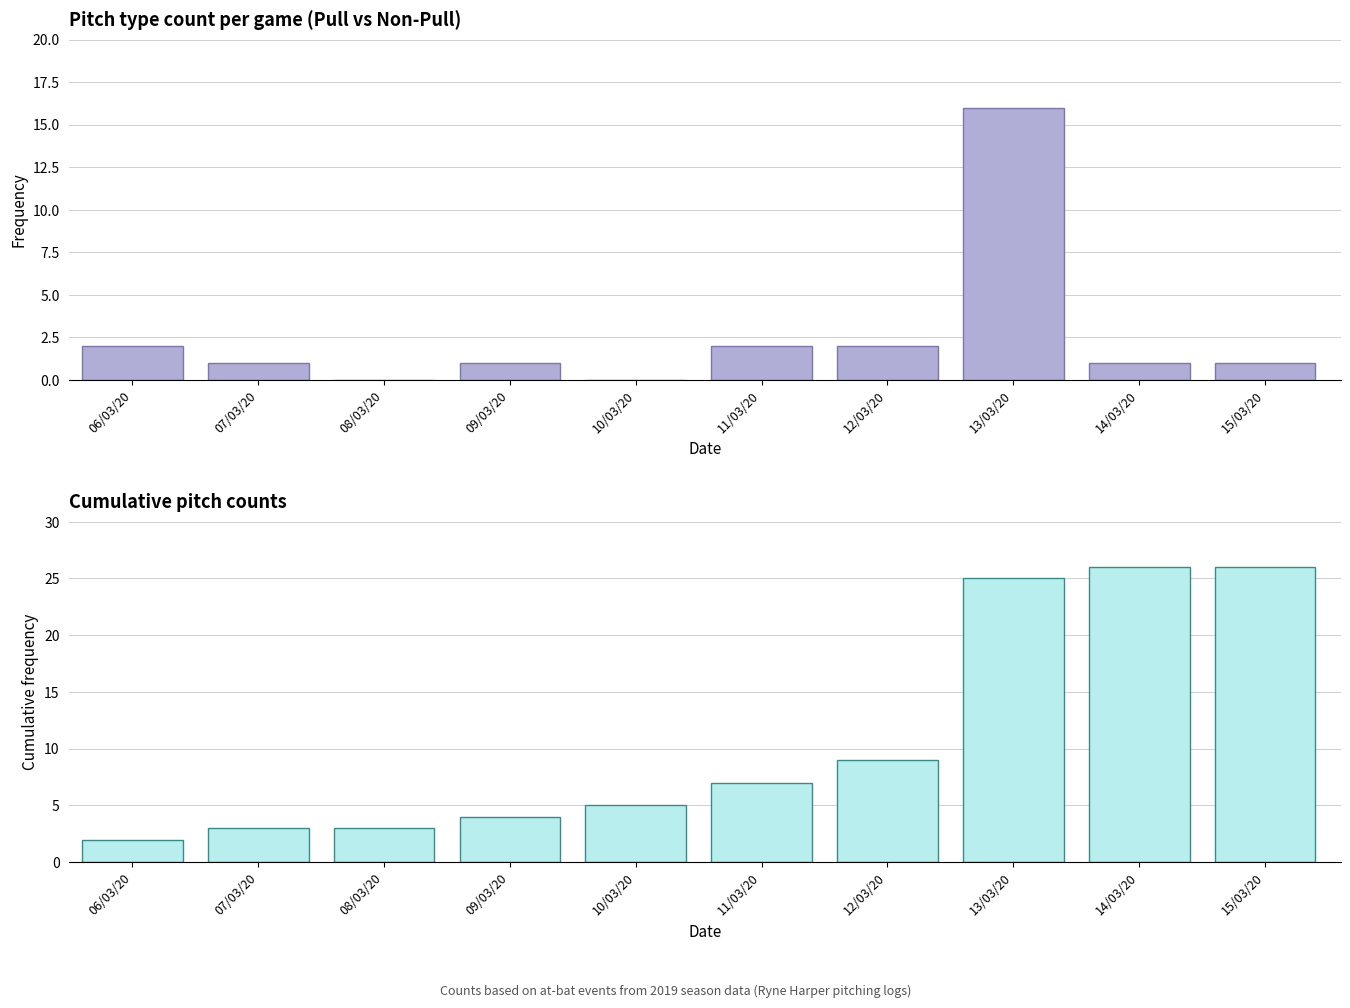

At which label is Cumulative closest to 14?

12/03/20